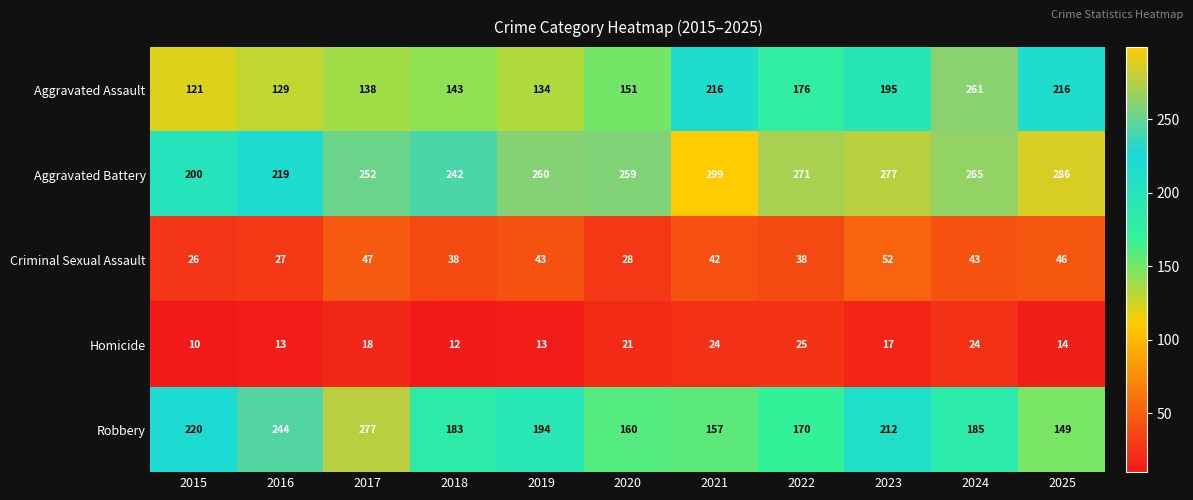

What is the sum of the Robbery values at 2019 and 2018?

377